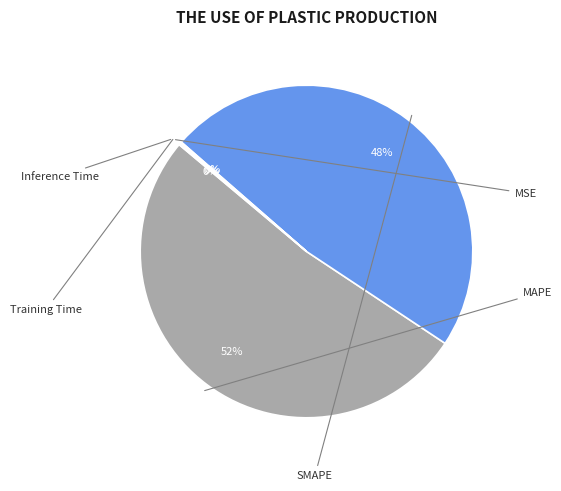

To the nearest percent, what is the average slice percentage?

20%